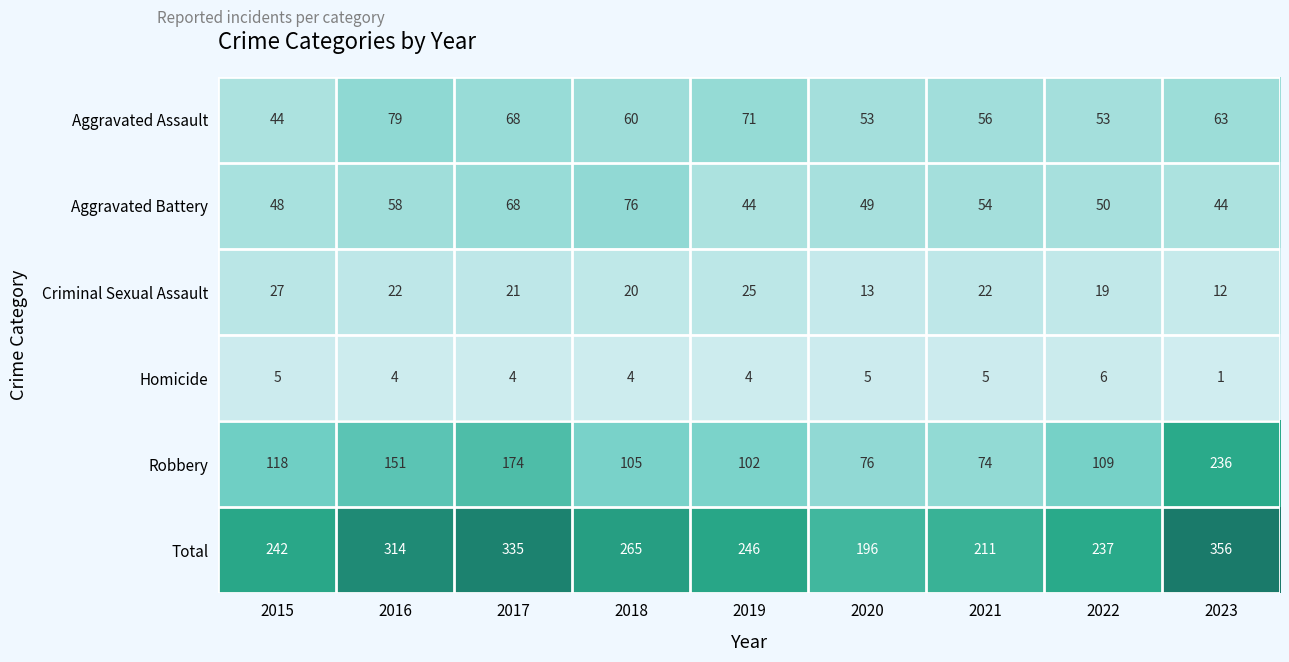

Rank the series by their maximum value, from highest to lowest.

Total, Robbery, Aggravated Assault, Aggravated Battery, Criminal Sexual Assault, Homicide